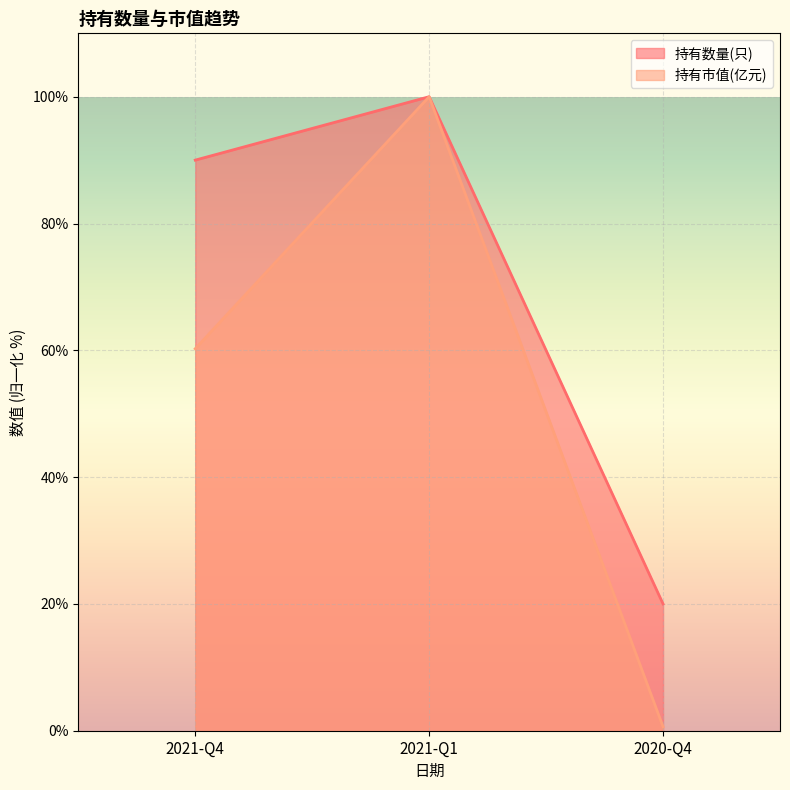

Between 2020-Q4 and 2021-Q4, which is larger?

2021-Q4